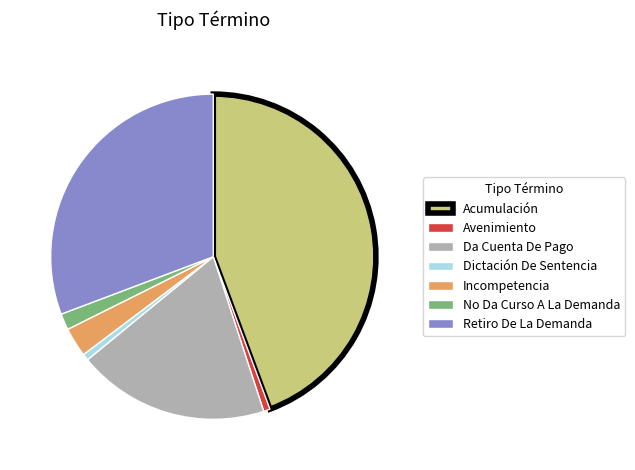

What is the largest slice in the pie chart?

Acumulación